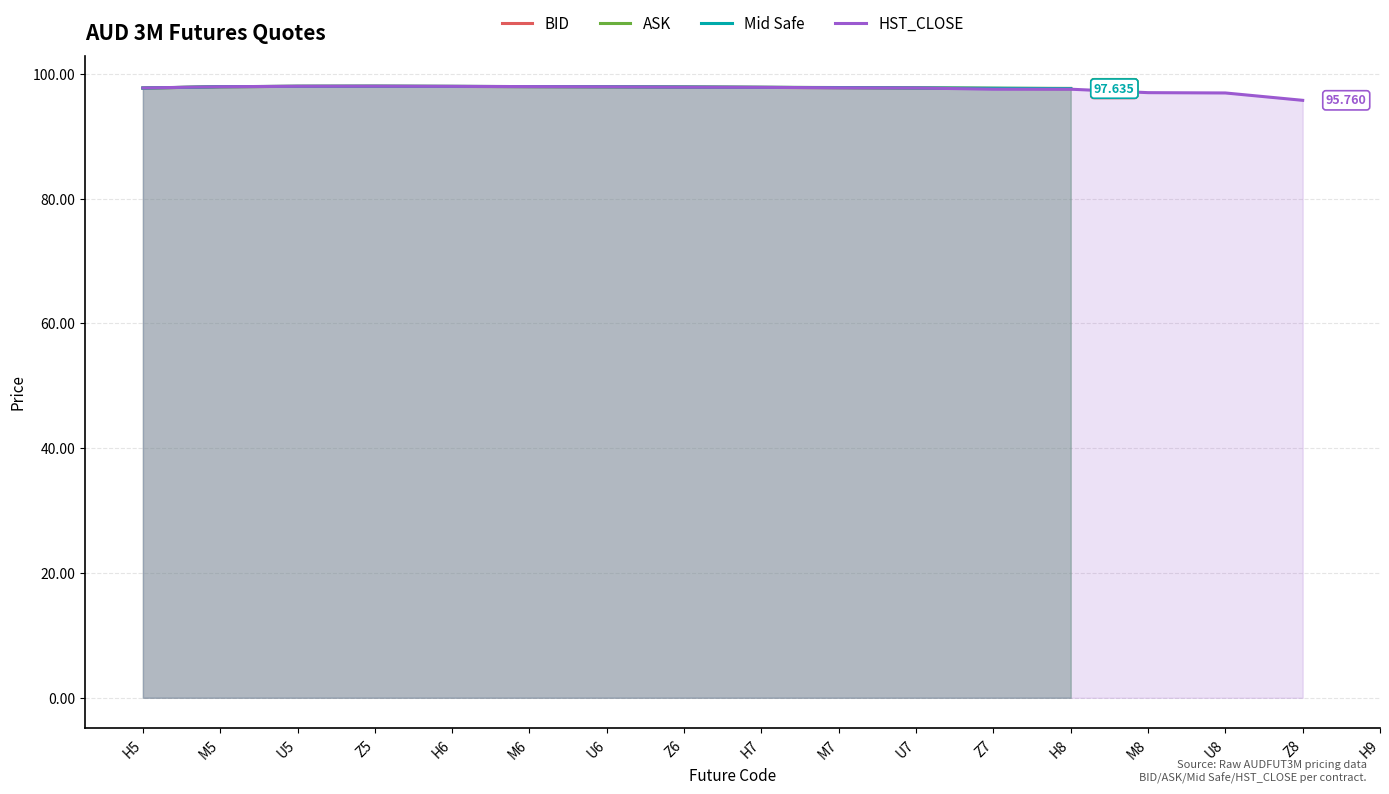

What is the label of the 8th point from the right?

M7